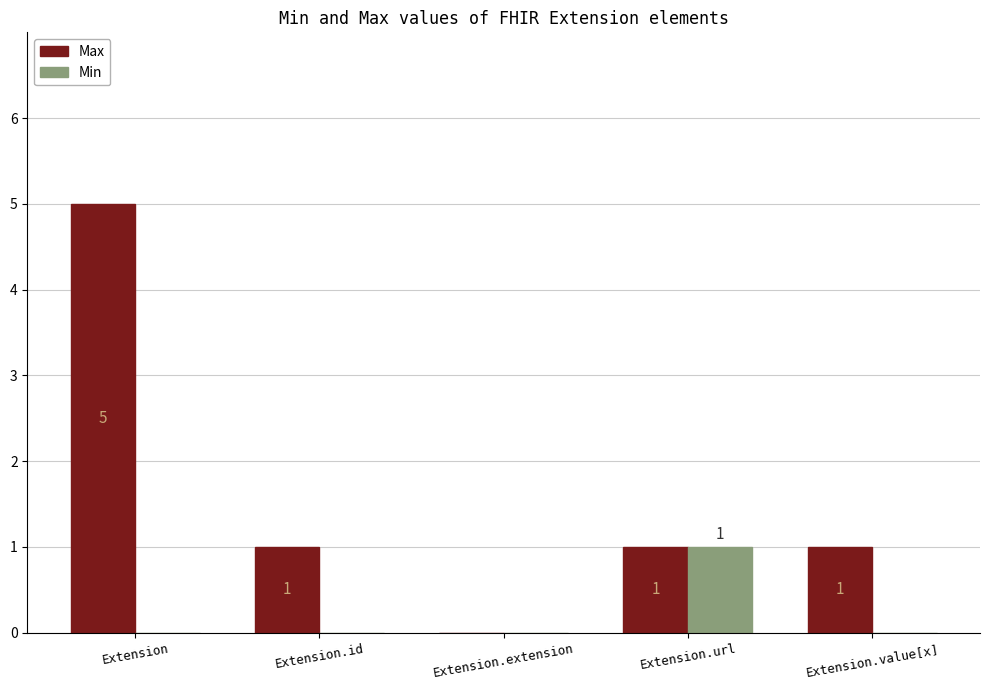

What is the sum of the Max values at Extension.id and Extension?

6